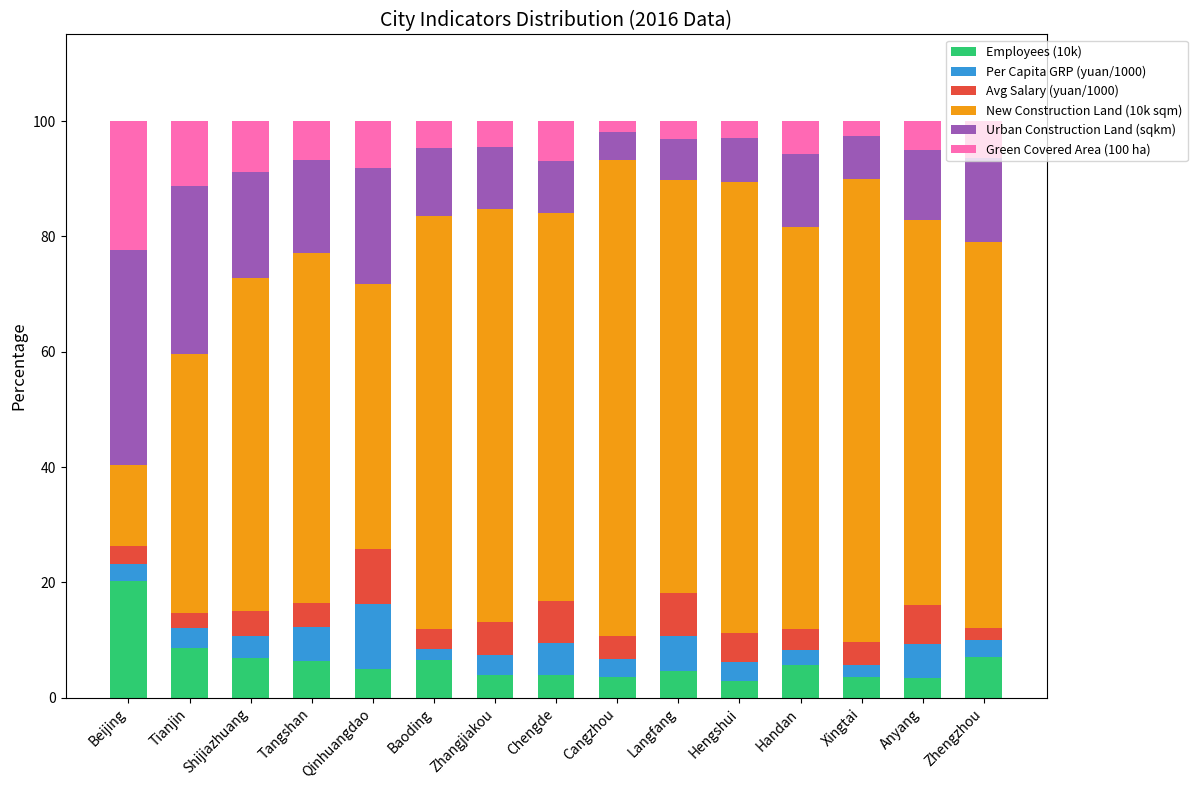

What are all the series names shown in the legend?

Employees (10k), Per Capita GRP (yuan/1000), Avg Salary (yuan/1000), New Construction Land (10k sqm), Urban Construction Land (sqkm), Green Covered Area (100 ha)